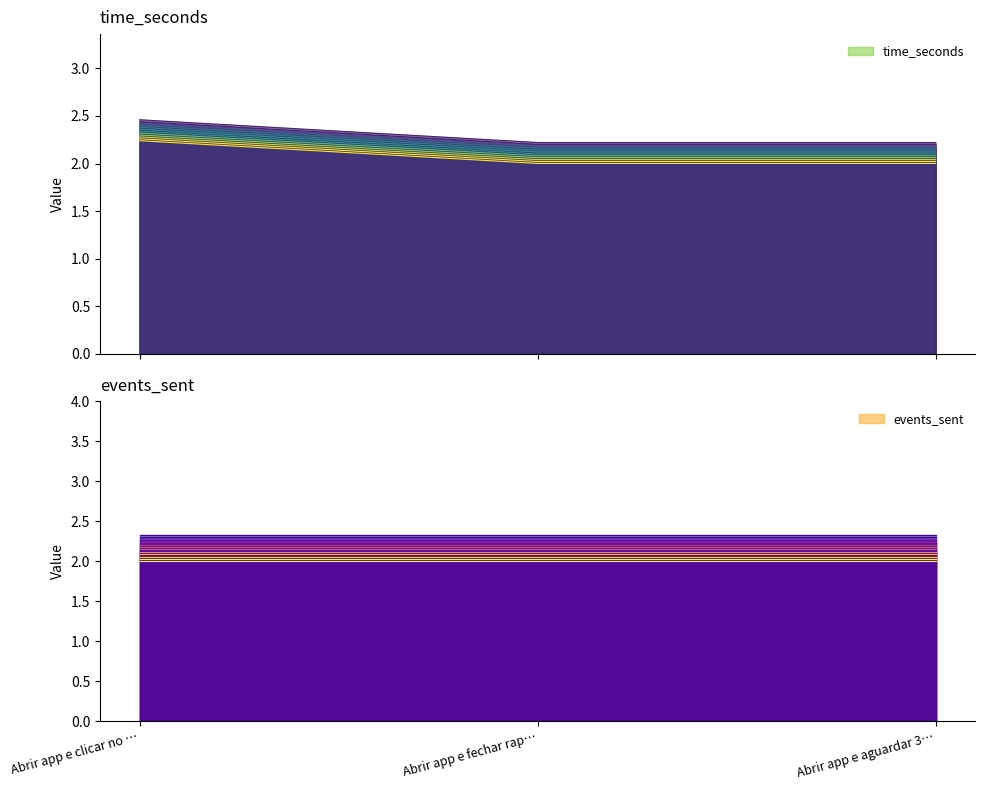

What is the maximum value shown in the chart?

2.2